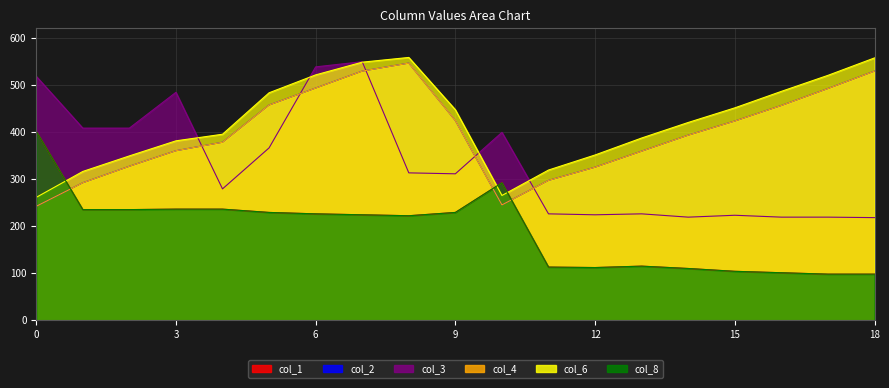

How many distinct data groups are displayed?

6